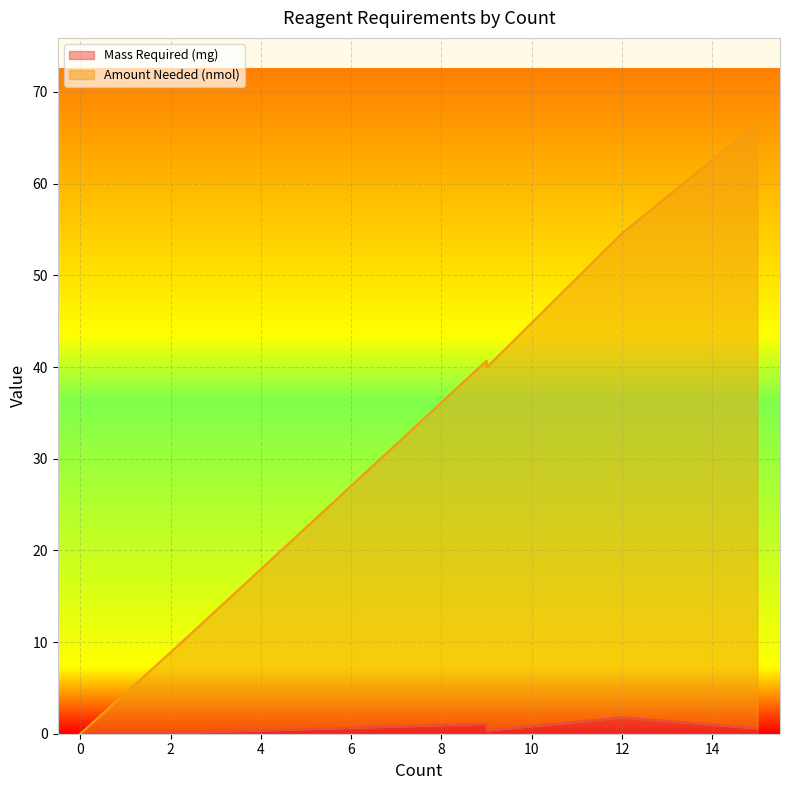

List the series in order of their peak value, lowest first.

Mass Required (mg), Amount Needed (nmol)